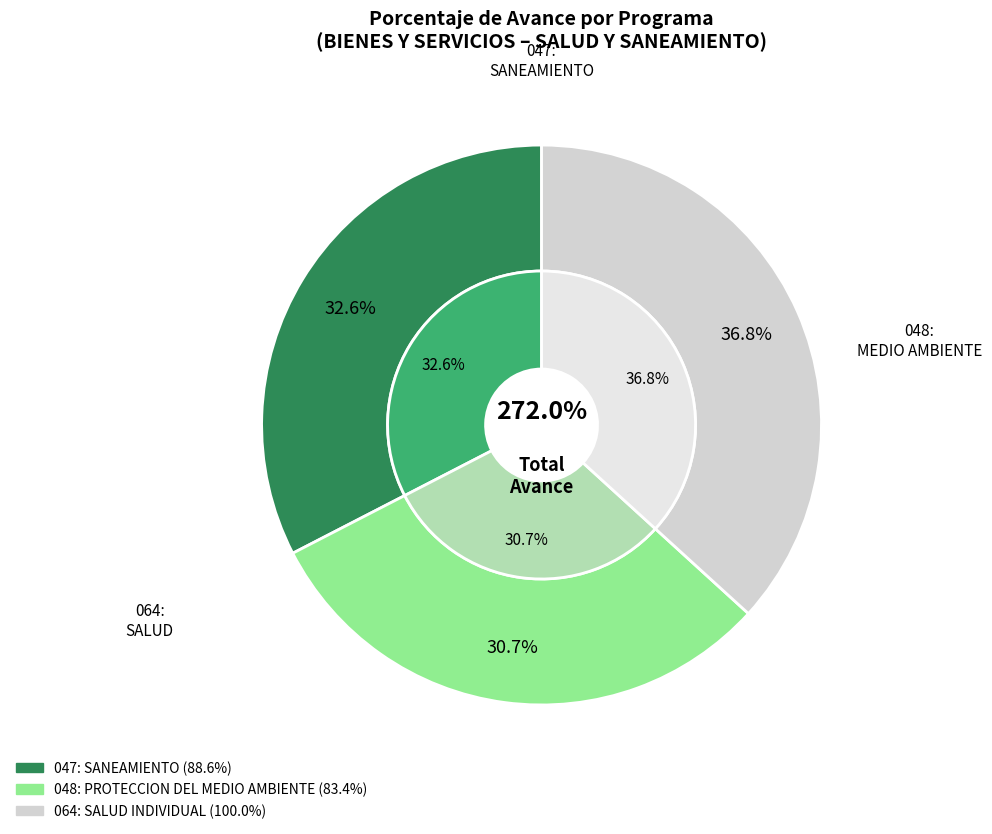

To the nearest percent, what portion does 064: SALUD INDIVIDUAL represent?

37%